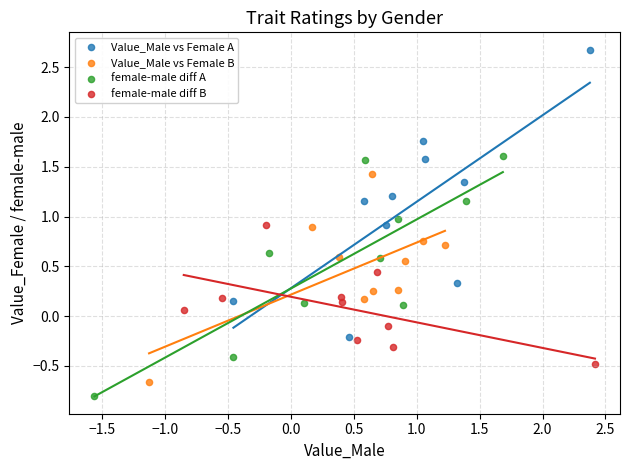

Which series has the largest Y range (max minus min)?

Value_Male vs Female A